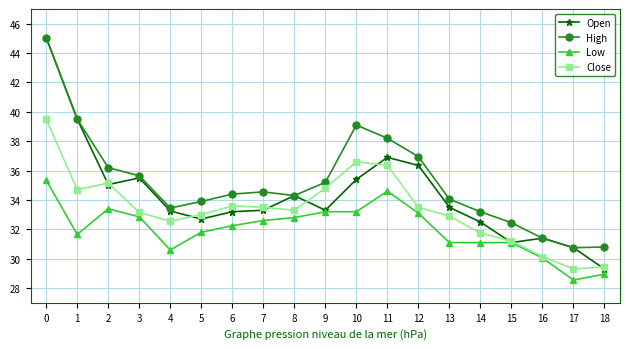

List the series in order of their overall mean, lowest first.

Low, Close, Open, High